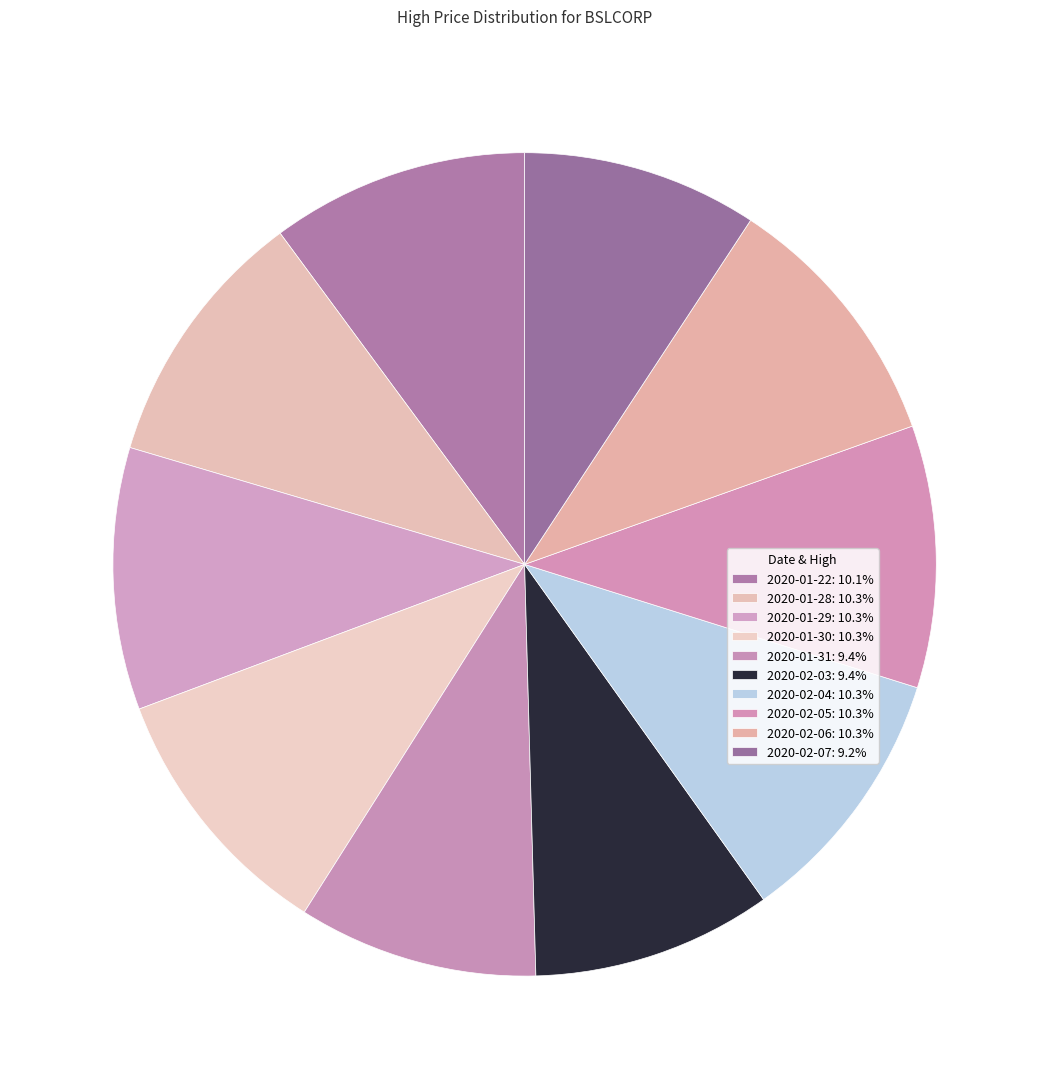

How many segments does this pie chart have?

10